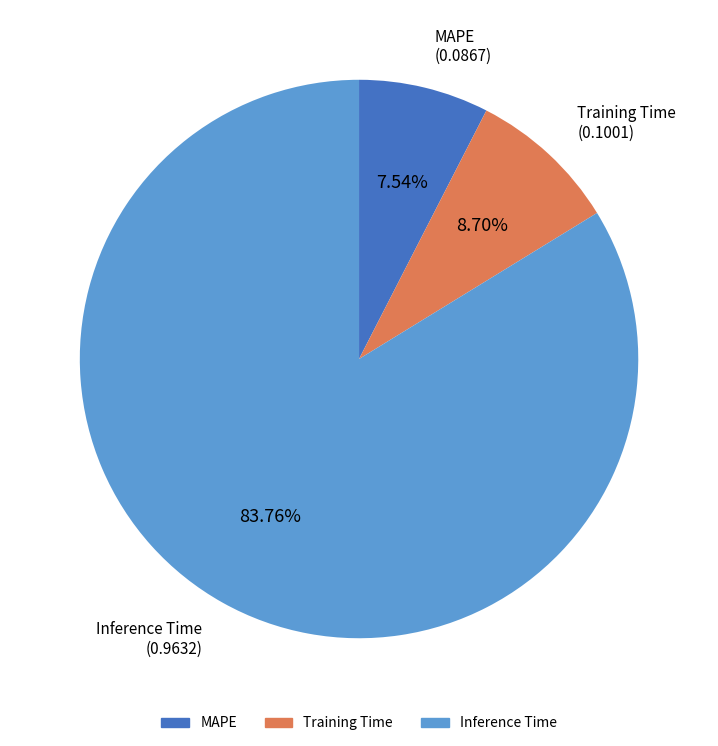

What percentage is NOT represented by Training Time?

91.3%